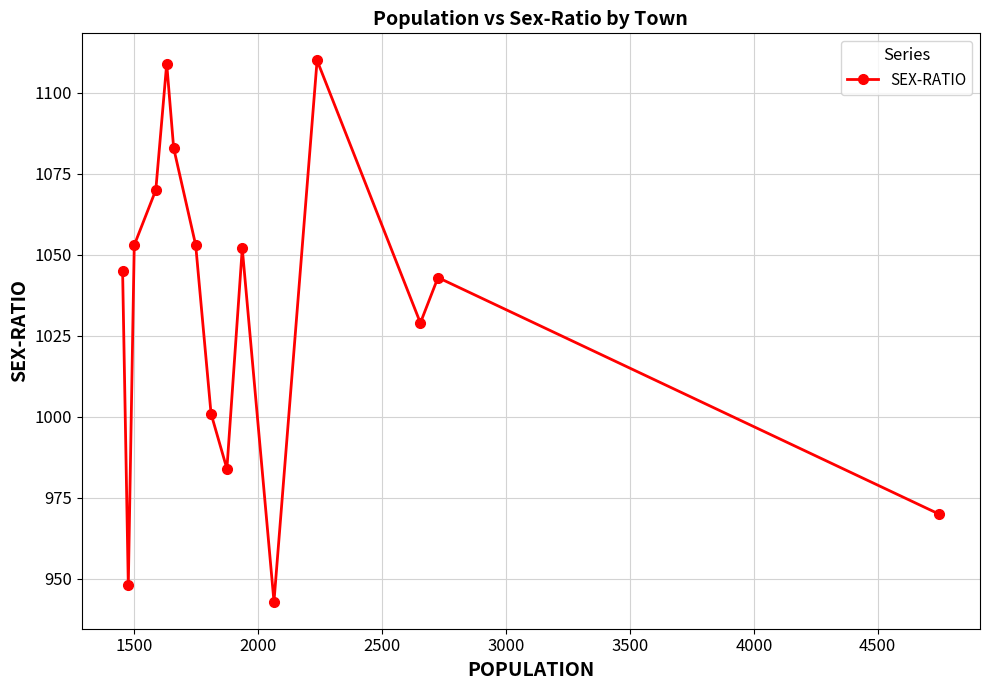

What is the value of the 15th point from the left?

970